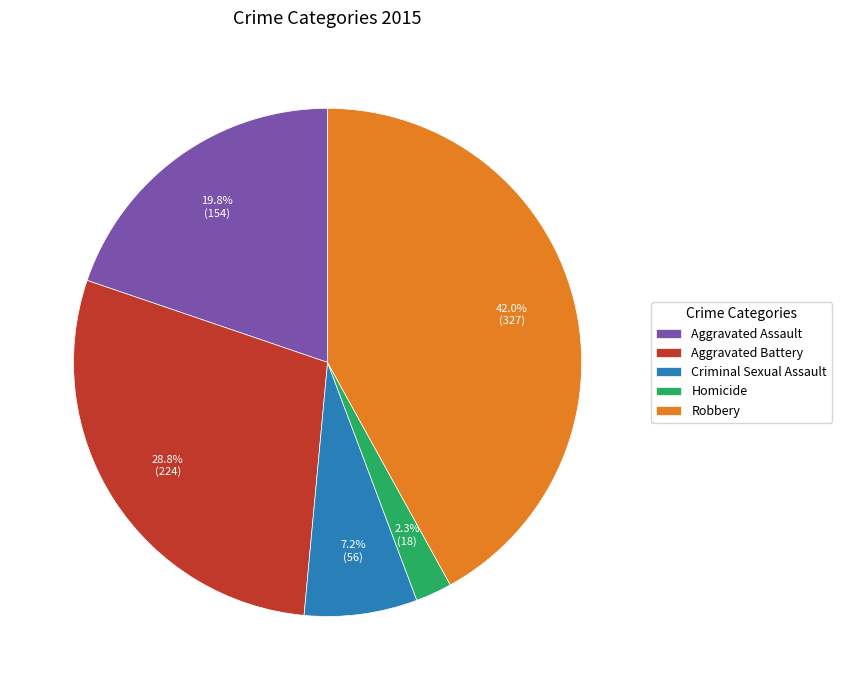

Is Aggravated Battery the majority of the pie?

No